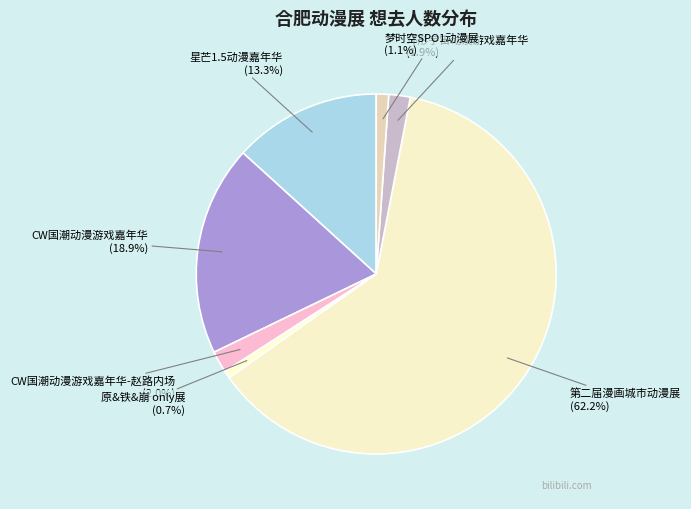

Which slice represents more than half of the pie?

第二届漫画城市动漫展